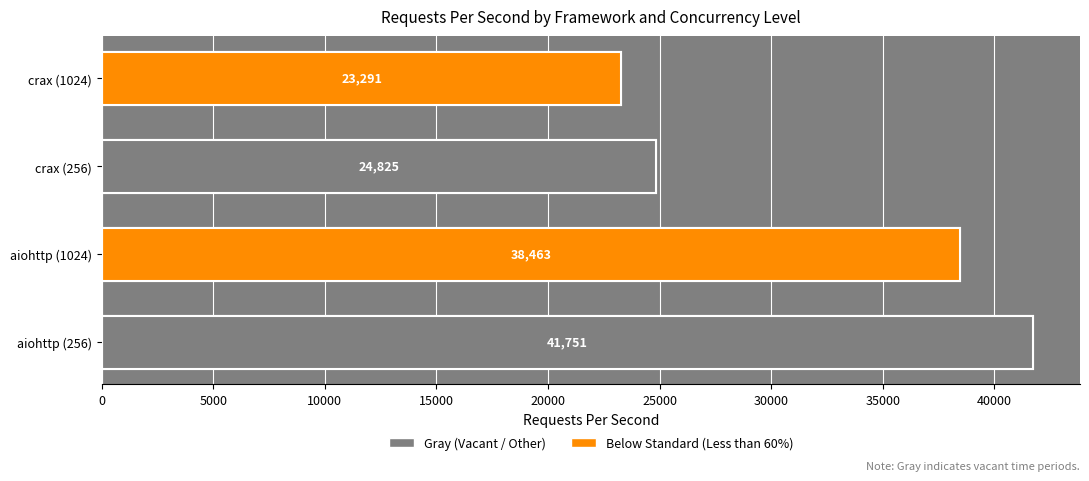

Count the number of categories in the chart.

4